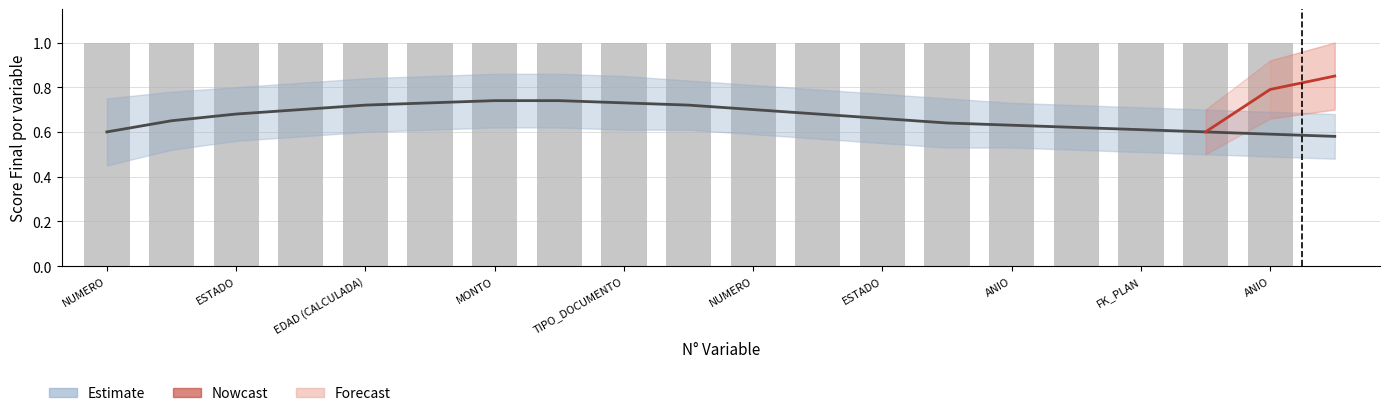

What is the value of the Variable Existe bar at the 6th from the left?

1